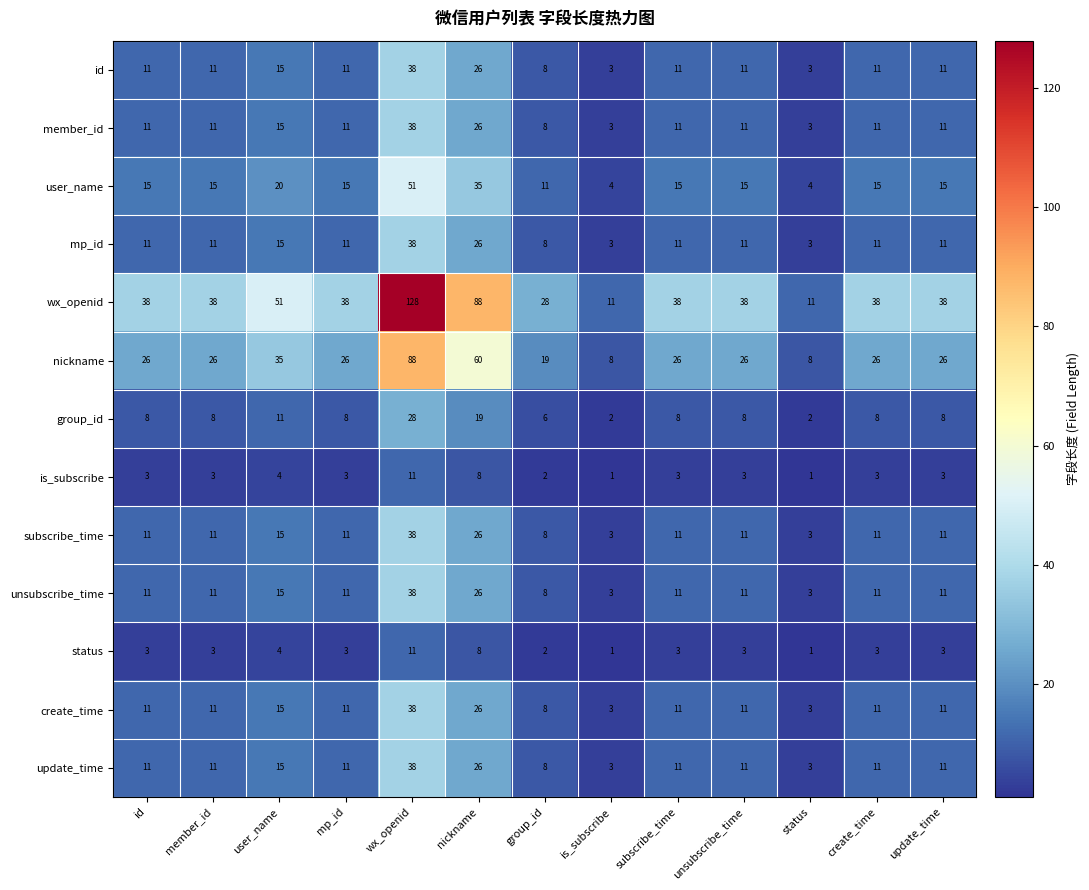

Is the value of status at member_id greater than the value of nickname at status?

No